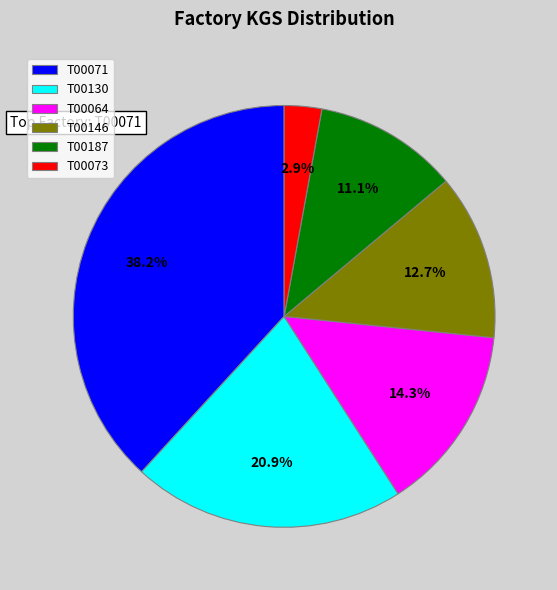

Between T00073 and T00071, which is larger?

T00071